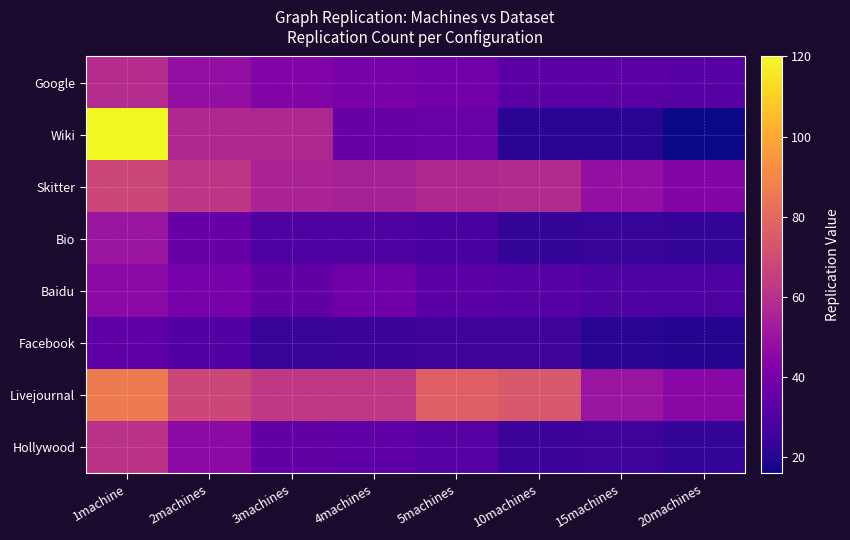

Reading left to right, extract all data points from this chart.

Google: 1machine=59	2machines=48	3machines=43	4machines=41	5machines=39	10machines=33	15machines=33	20machines=32
Wiki: 1machine=120	2machines=57	3machines=57	4machines=36	5machines=37	10machines=21	15machines=21	20machines=16
Skitter: 1machine=68	2machines=62	3machines=55	4machines=54	5machines=57	10machines=58	15machines=48	20machines=44
Bio: 1machine=50	2machines=36	3machines=30	4machines=30	5machines=28	10machines=23	15machines=24	20machines=23
Baidu: 1machine=46	2machines=40	3machines=35	4machines=38	5machines=33	10machines=32	15machines=30	20machines=29
Facebook: 1machine=34	2machines=31	3machines=24	4machines=25	5machines=26	10machines=26	15machines=21	20machines=20
Livejournal: 1machine=86	2machines=68	3machines=63	4machines=63	5machines=77	10machines=74	15machines=50	20machines=45
Hollywood: 1machine=61	2machines=46	3machines=35	4machines=34	5machines=32	10machines=25	15machines=26	20machines=23